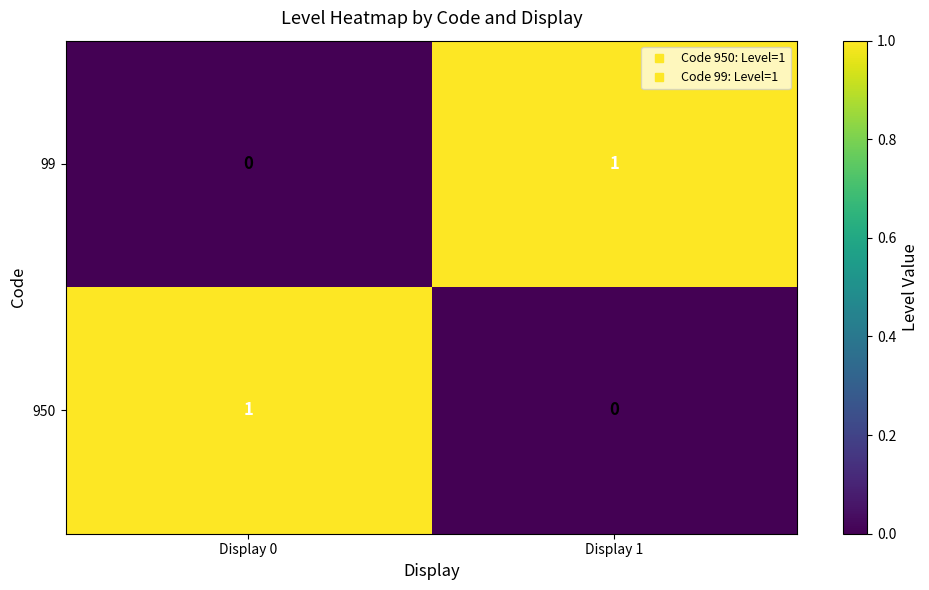

Which category has the highest value in the 99 series?

Display 1